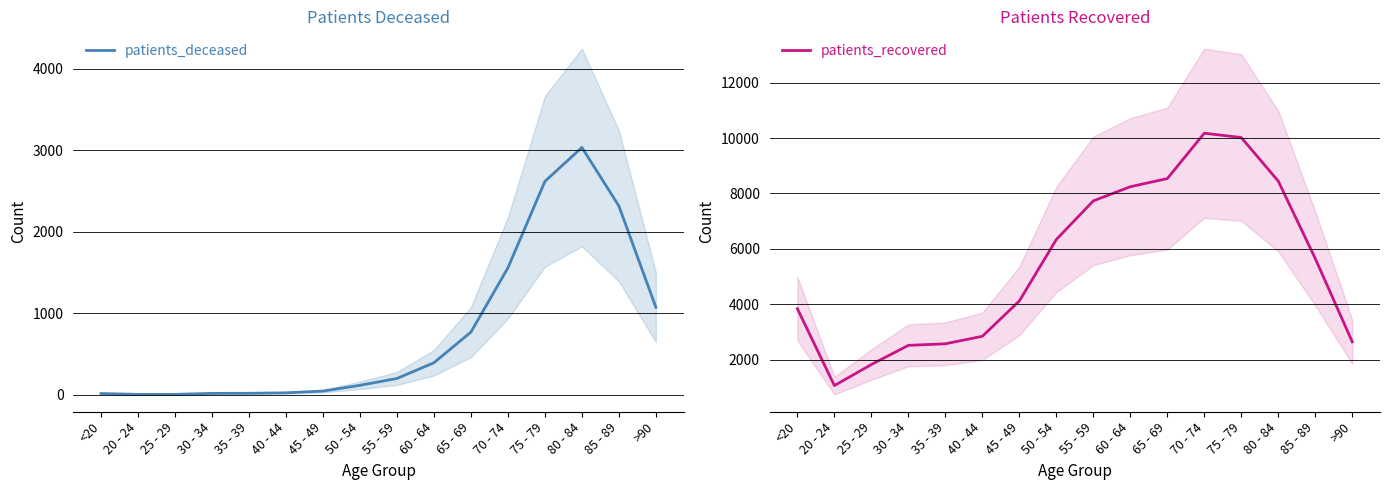

What is the label of the 11th point from the left?

65 - 69